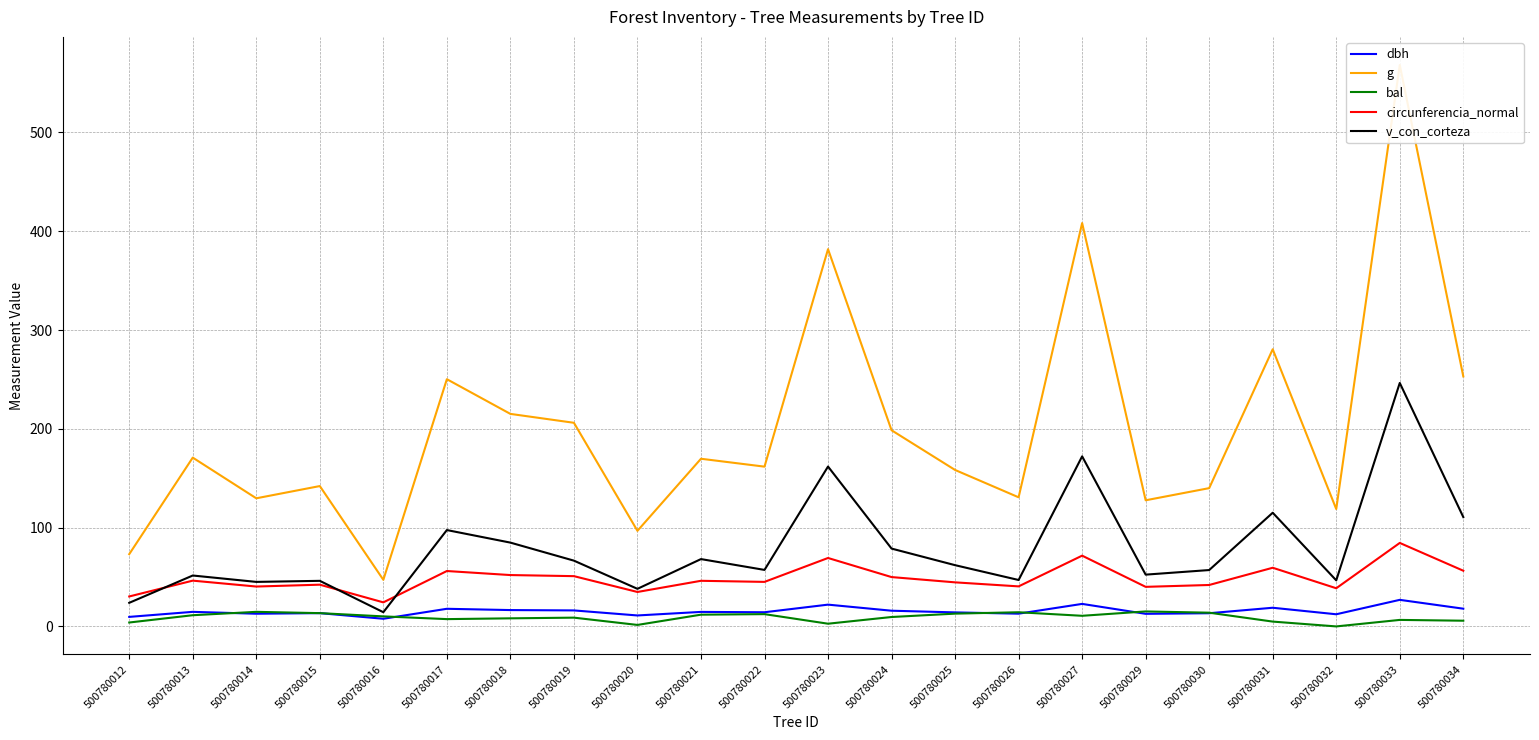

Which category has the lowest value in the bal series?

500780032